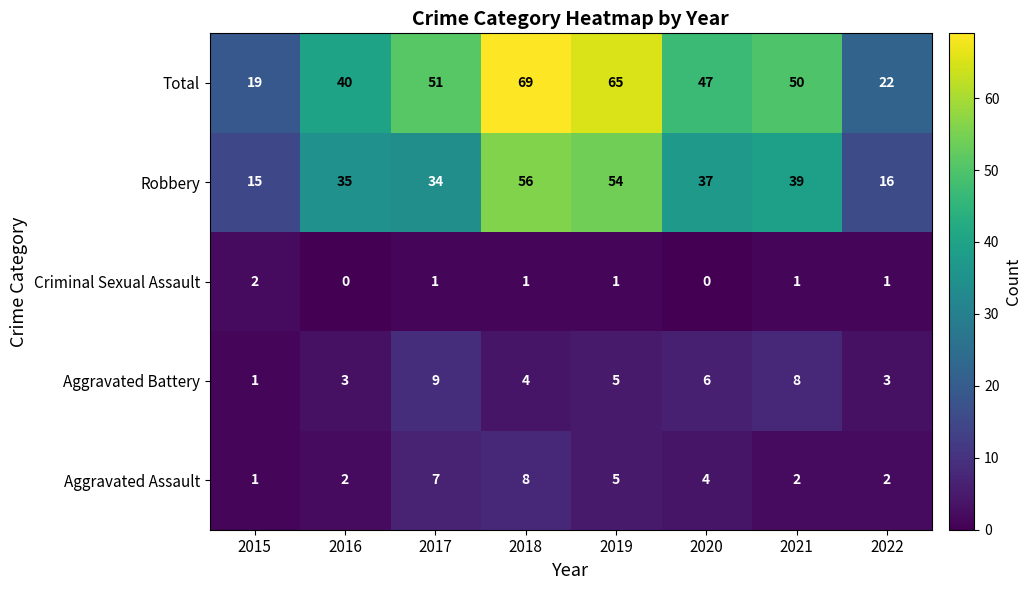

At which category is the sum across all series the highest?

2018